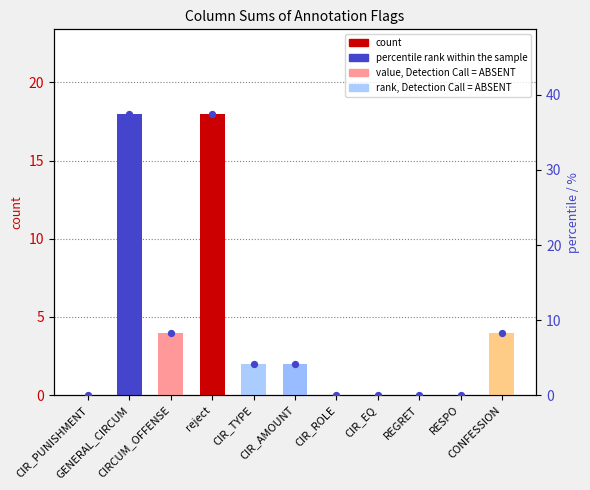

At how many categories does at least one series exceed 1?

6